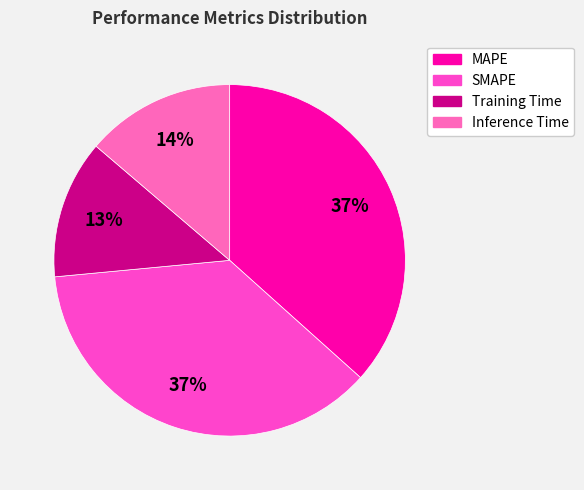

How many segments does this pie chart have?

4